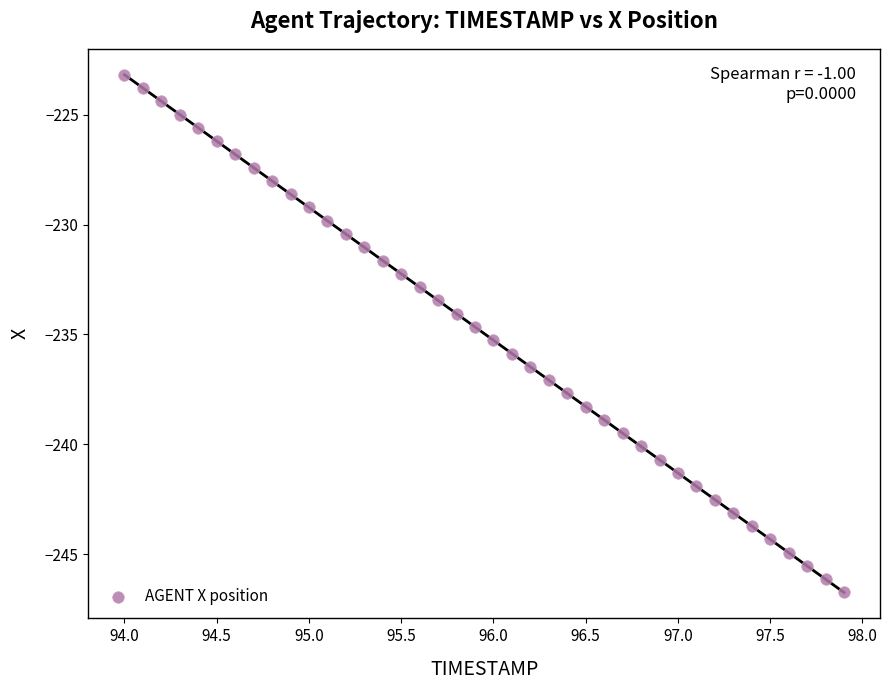

What is the range of Y values (max minus min)?

23.6